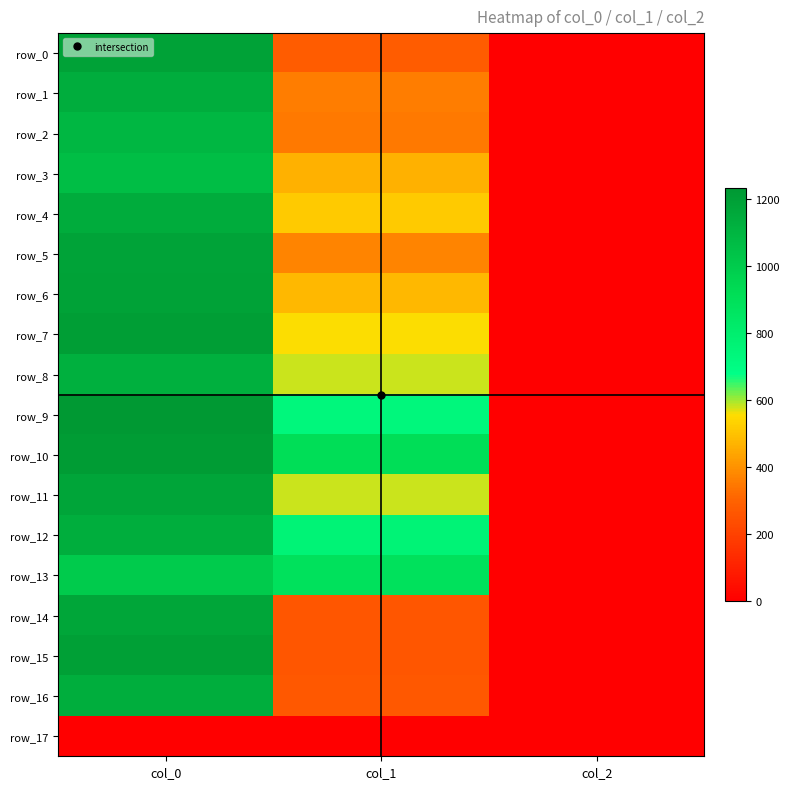

At which label does row_4 first exceed 516?

col_0